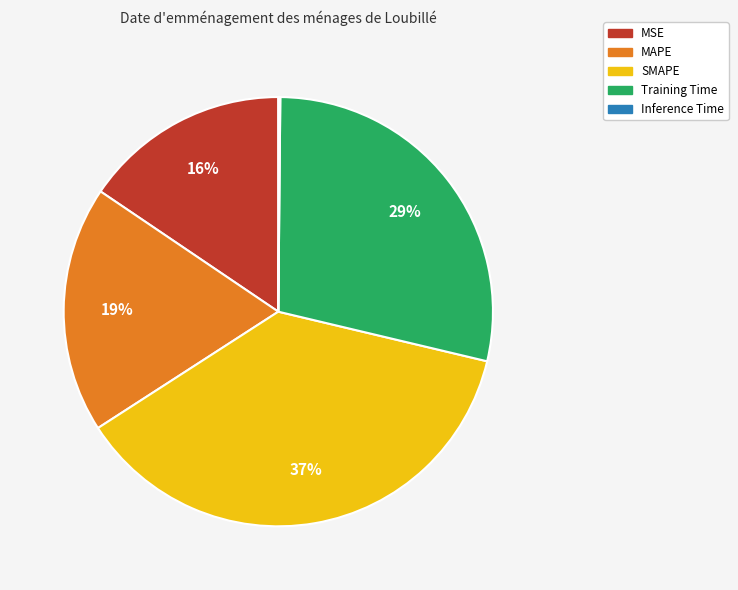

Does any single category account for the majority?

No